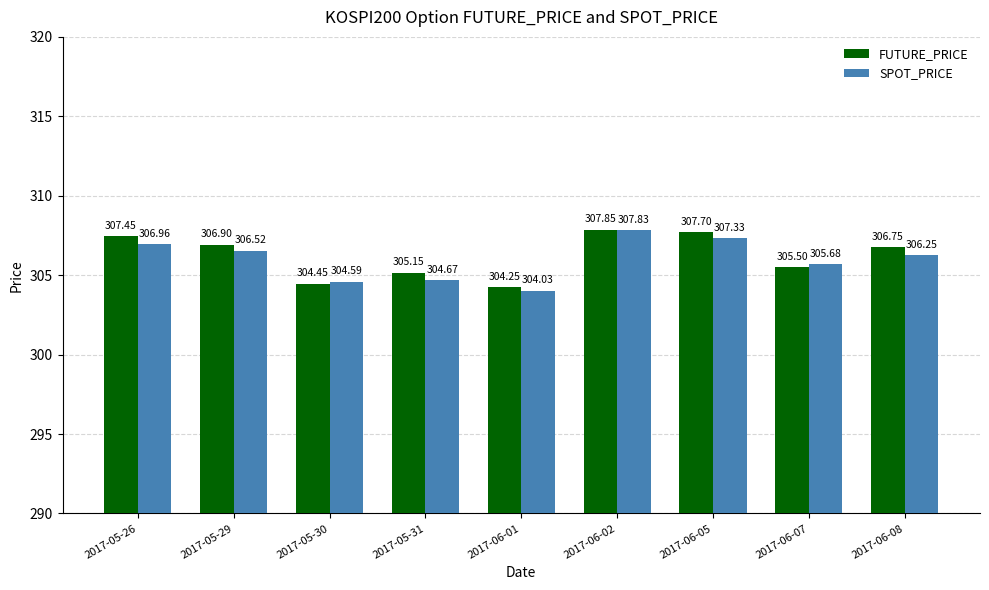

At which label is FUTURE_PRICE closest to 306?

2017-06-07